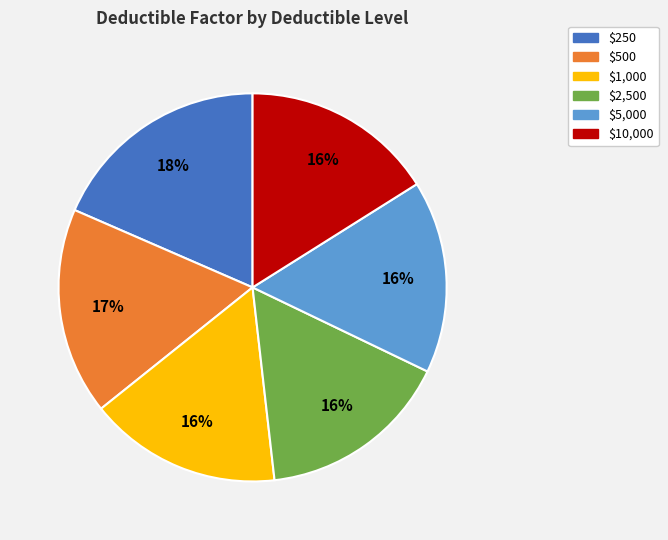

Count the number of slices in the pie.

6